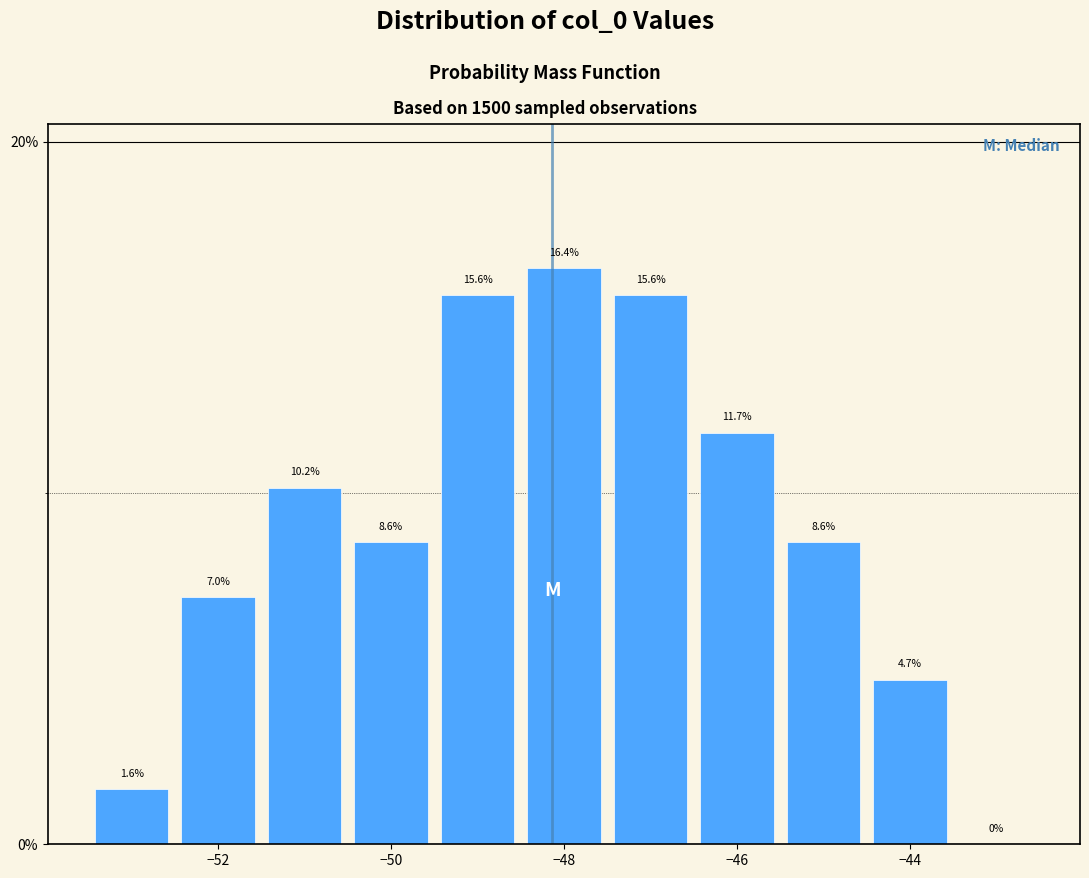

Over which range of the x-axis is the bar tallest?

-48.5 to -47.5